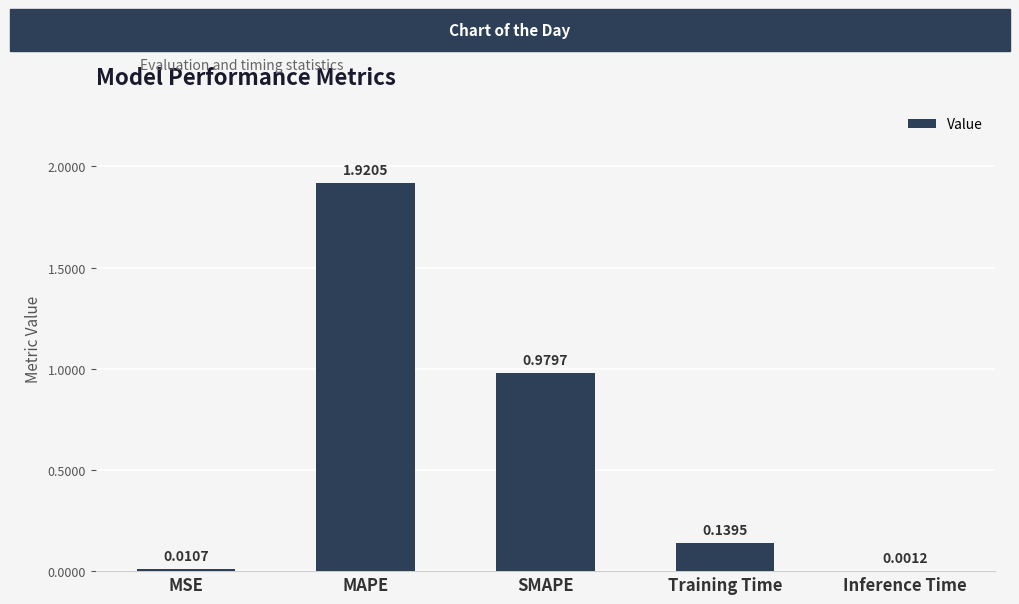

What is the change in value from SMAPE to Training Time?

-0.8